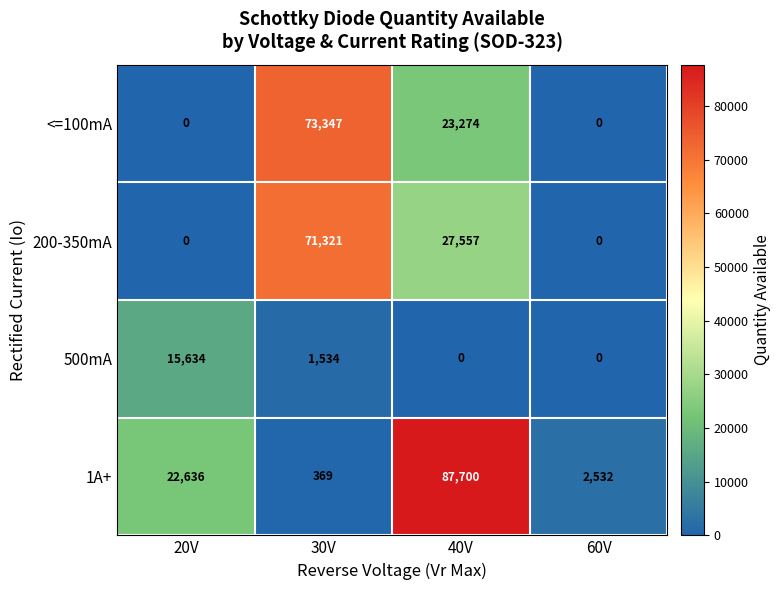

What is the greatest value displayed?

87700